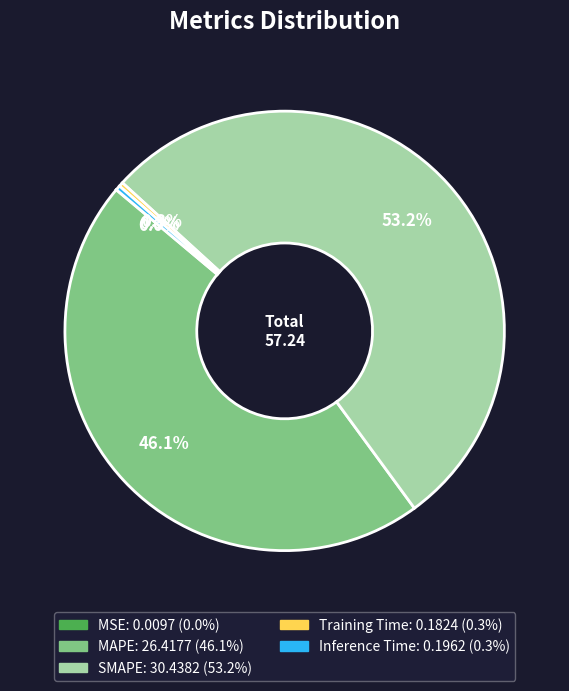

Which category accounts for the majority?

SMAPE